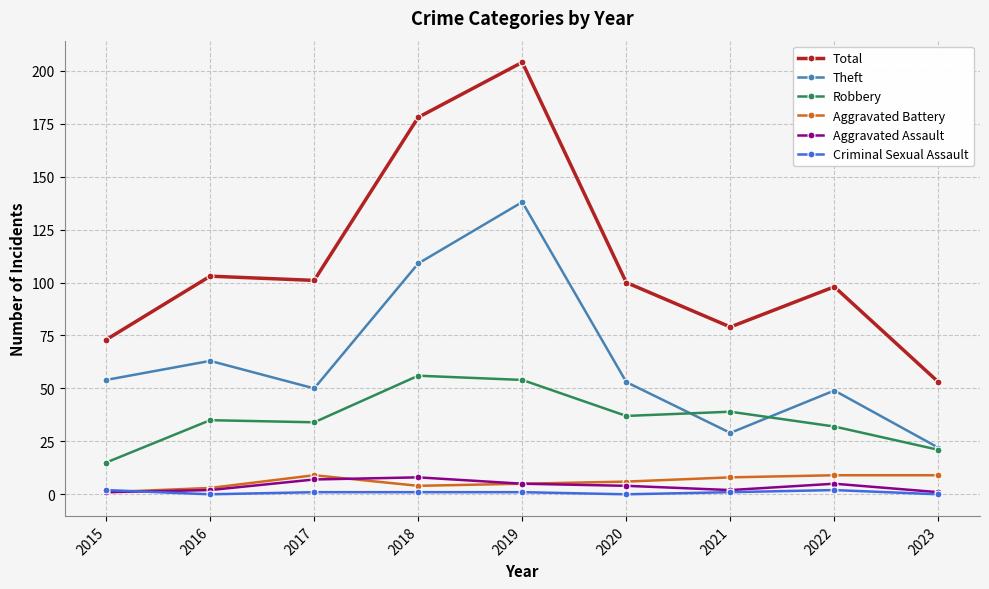

True or false: Aggravated Assault and Theft cross at least once.

False